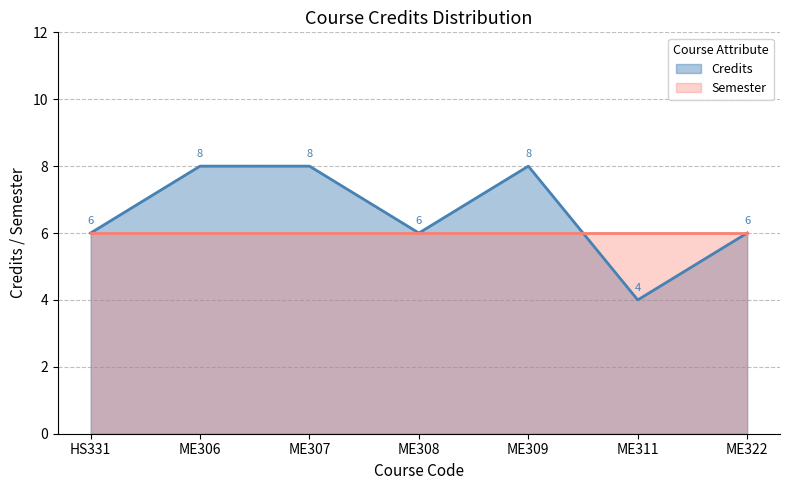

What is the greatest value displayed?

8